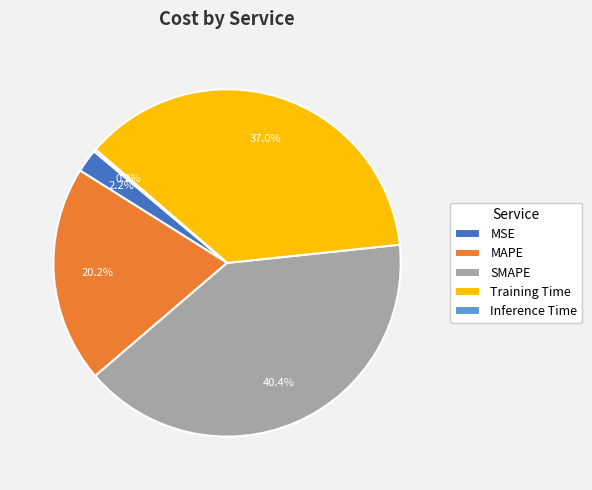

To the nearest percent, what is the average slice percentage?

20%